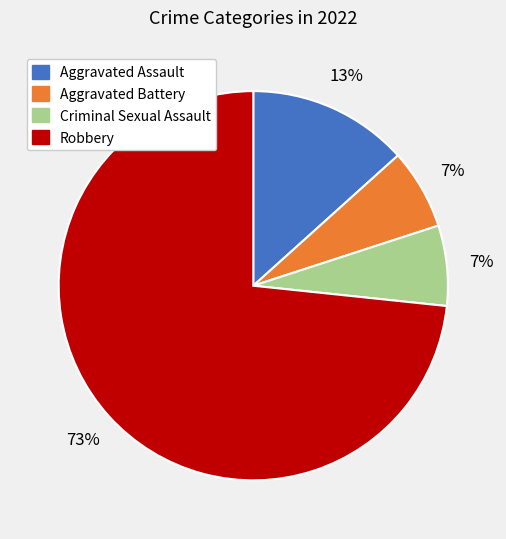

Is it true that Aggravated Battery is 15% of the pie?

False